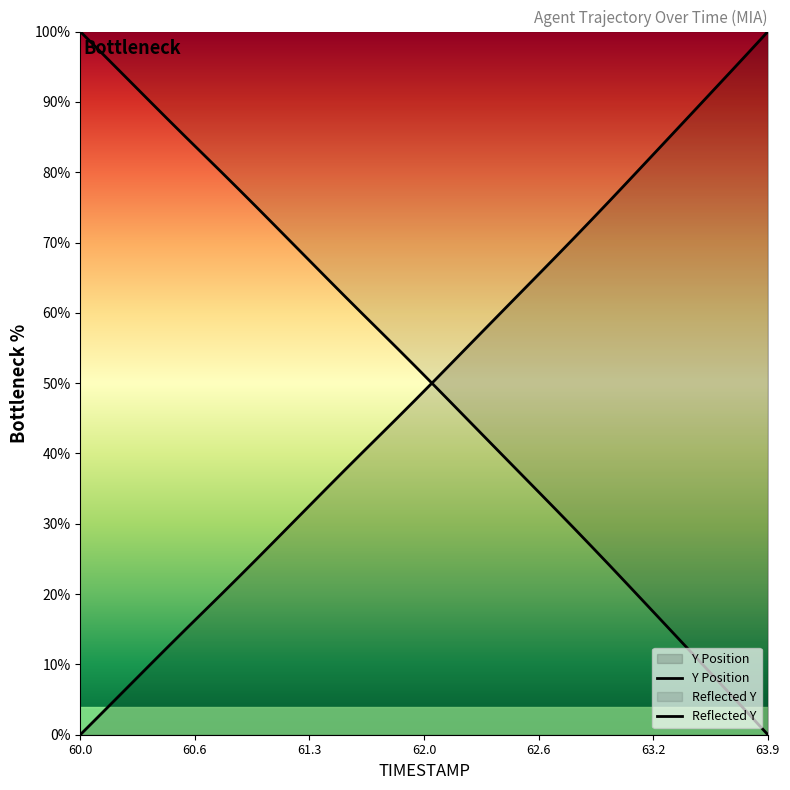

How many times do Y and TIMESTAMP cross each other?

1